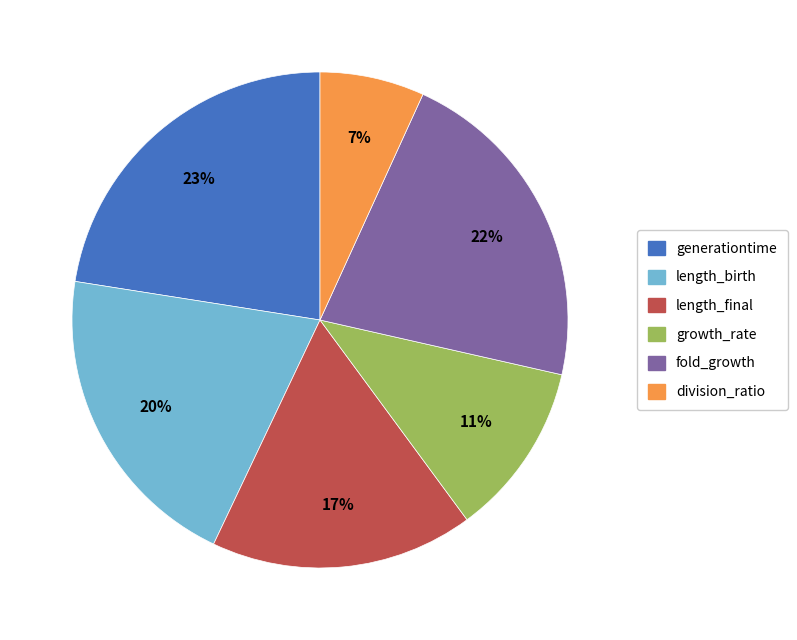

What percentage is the fold_growth slice, to the nearest percent?

22%